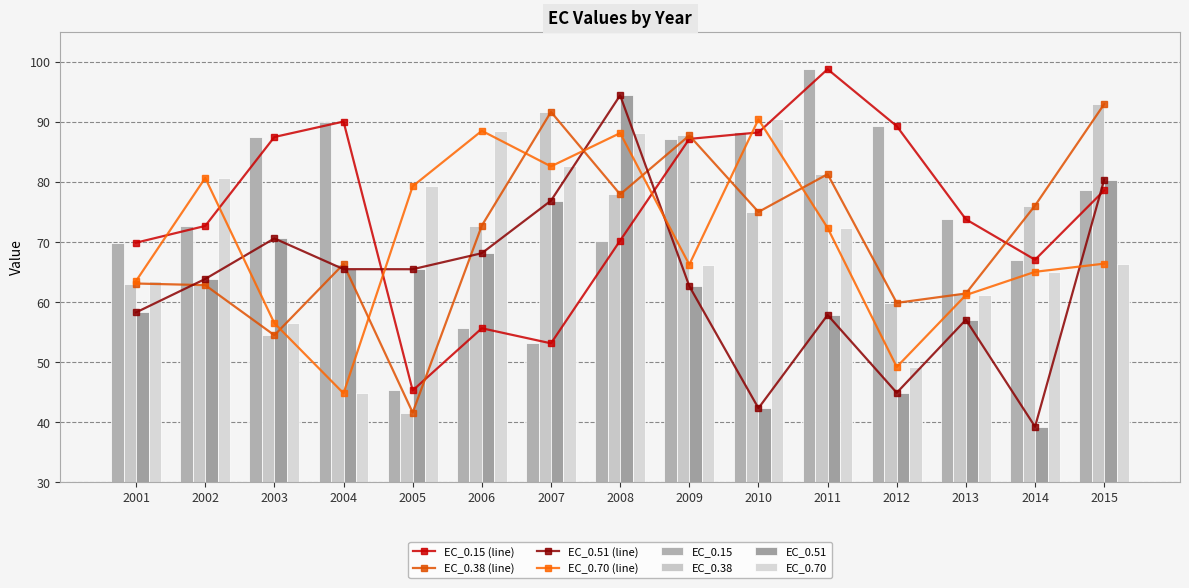

How many groups of bars are there?

15